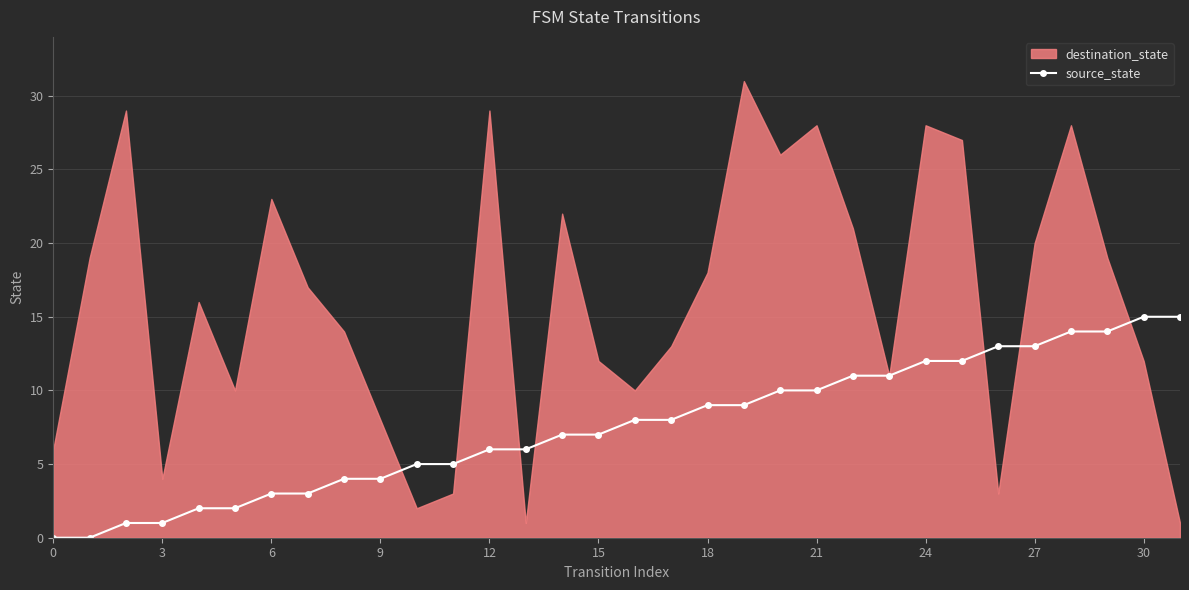

The source_state series shows 13 at 27. True or false?

True